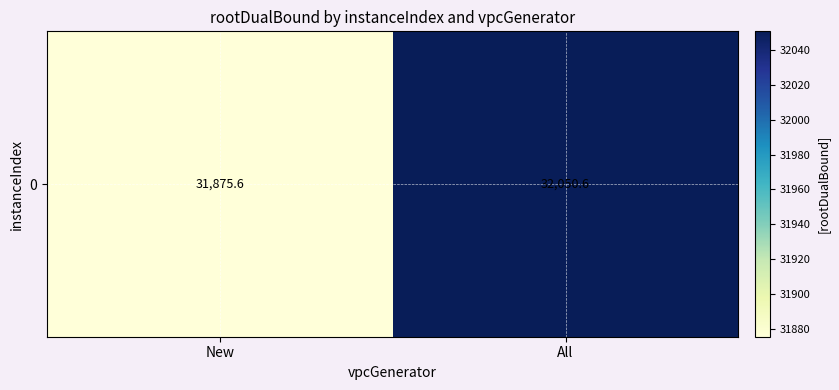

At which label is the value closest to 31963?

New